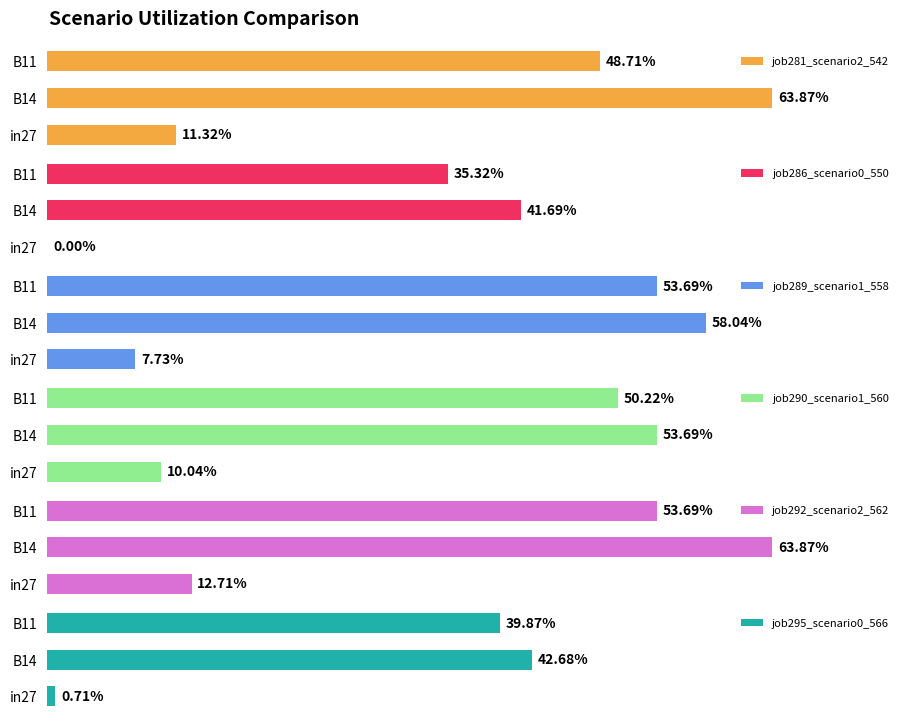

Which series has the largest total across all categories?

job292_scenario2_562